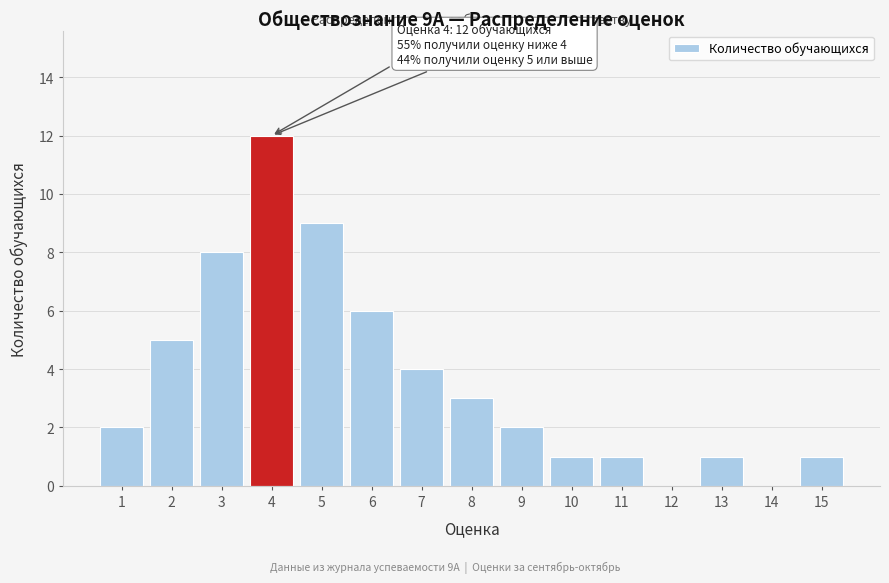

Reading right to left, extract all data points from this chart.

15=1	14=0	13=1	12=0	11=1	10=1	9=2	8=3	7=4	6=6	5=9	4=12	3=8	2=5	1=2